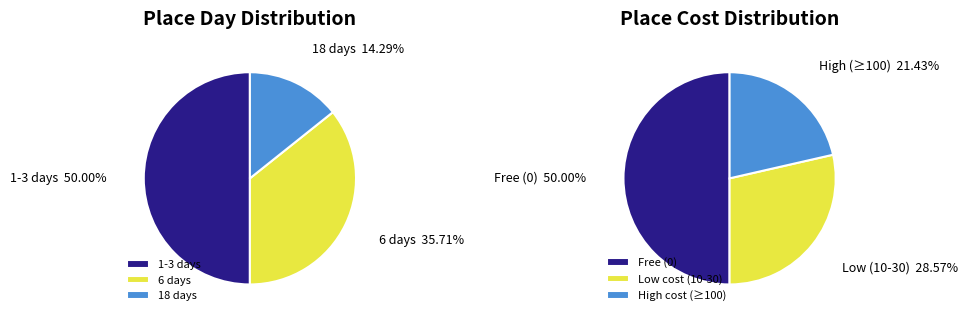

Is there any slice that represents more than half of the pie?

No